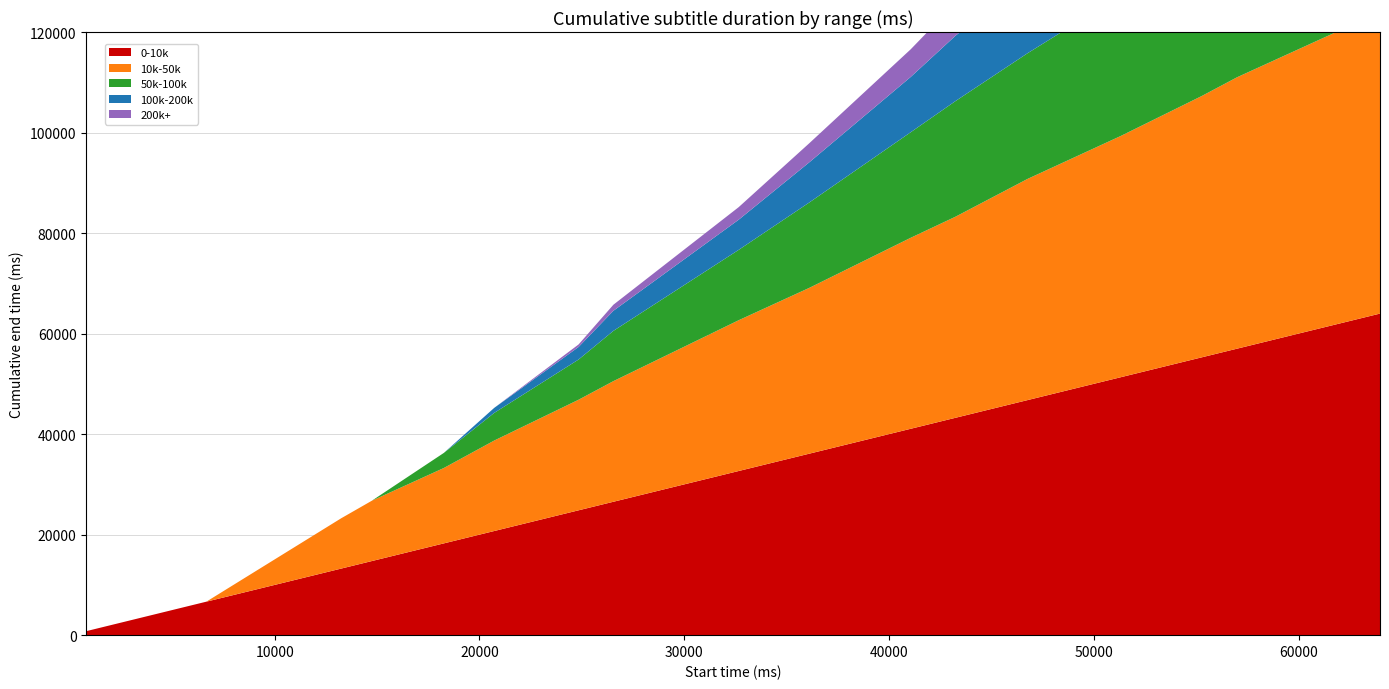

Reading left to right, transcribe all the data shown in this chart.

0-10k: 800	1980	4780	6660	13240	14740	18260	20720	24840	26540	32660	36120	41060	43240	46760	51320	55280	57000	61660	63980
10k-50k: 0	0	0	0	10000	12000	15000	18000	22000	24000	30000	33000	38000	40000	44000	48000	52000	54000	58000	61000
50k-100k: 0	0	0	0	0	0	3000	5500	8000	10000	14000	17000	21000	23000	25000	28000	31000	33000	36000	38000
100k-200k: 0	0	0	0	0	0	0	1000	2500	4000	6000	8000	11000	13000	15000	17000	19000	21000	23000	25000
200k+: 0	0	0	0	0	0	0	0	500	1200	2500	3800	5500	6500	7800	9000	10500	12000	13500	15000